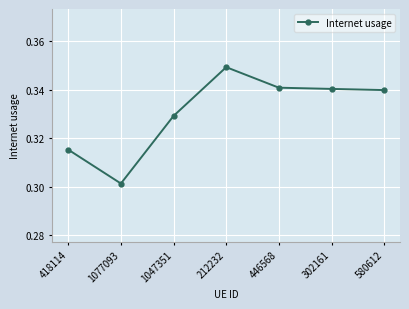

True or false: the data shows 0.6 at 580612.

False